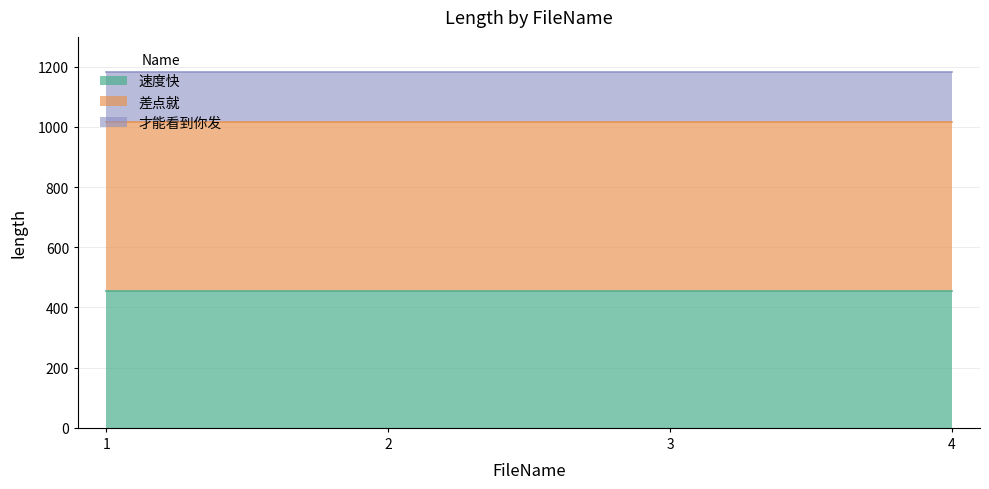

At which label does 速度快 reach its peak?

1